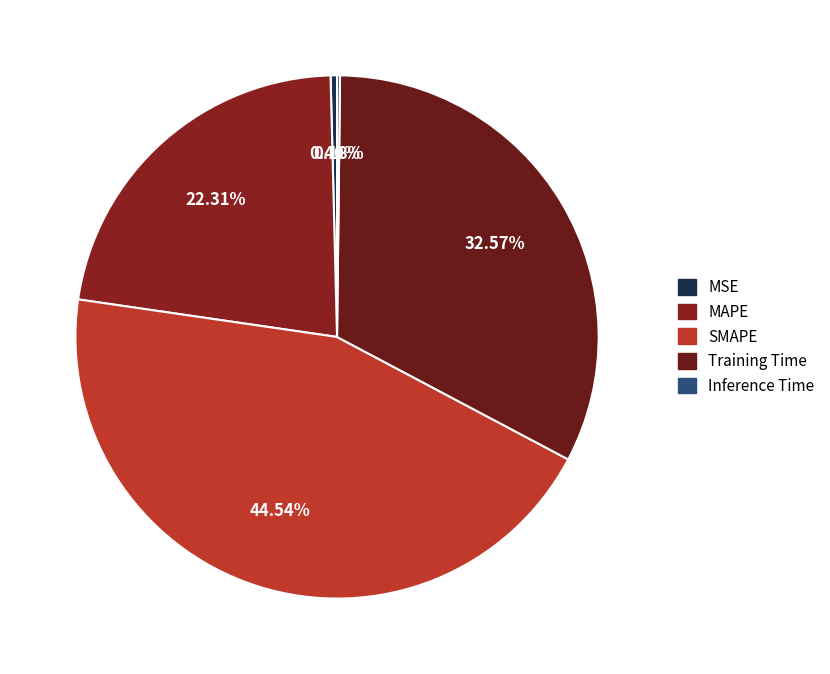

Does any single category account for the majority?

No